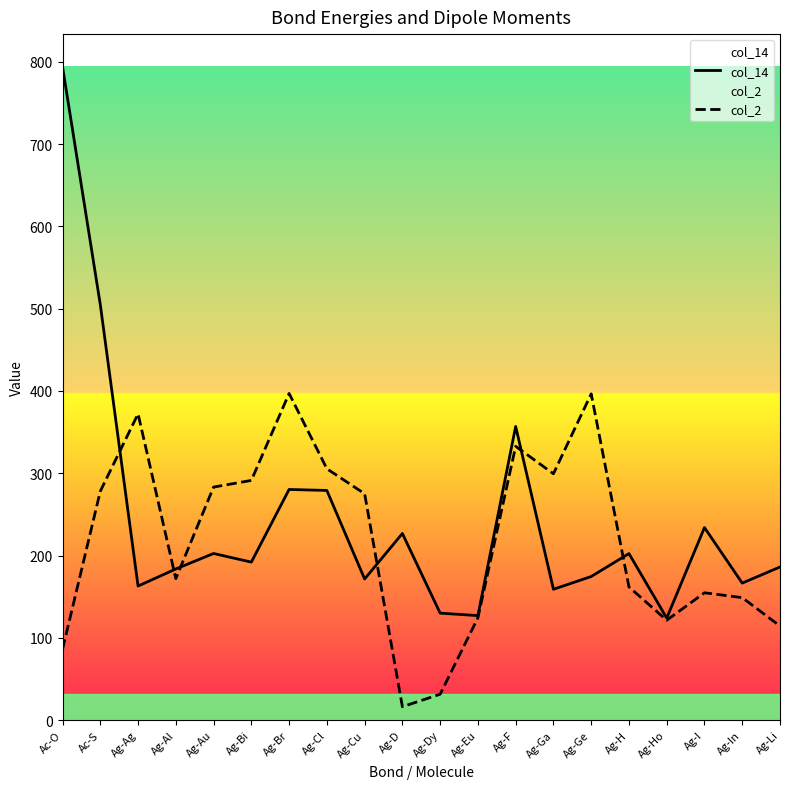

What is the spread (max minus min) of values at Ag-Cu?

103.6